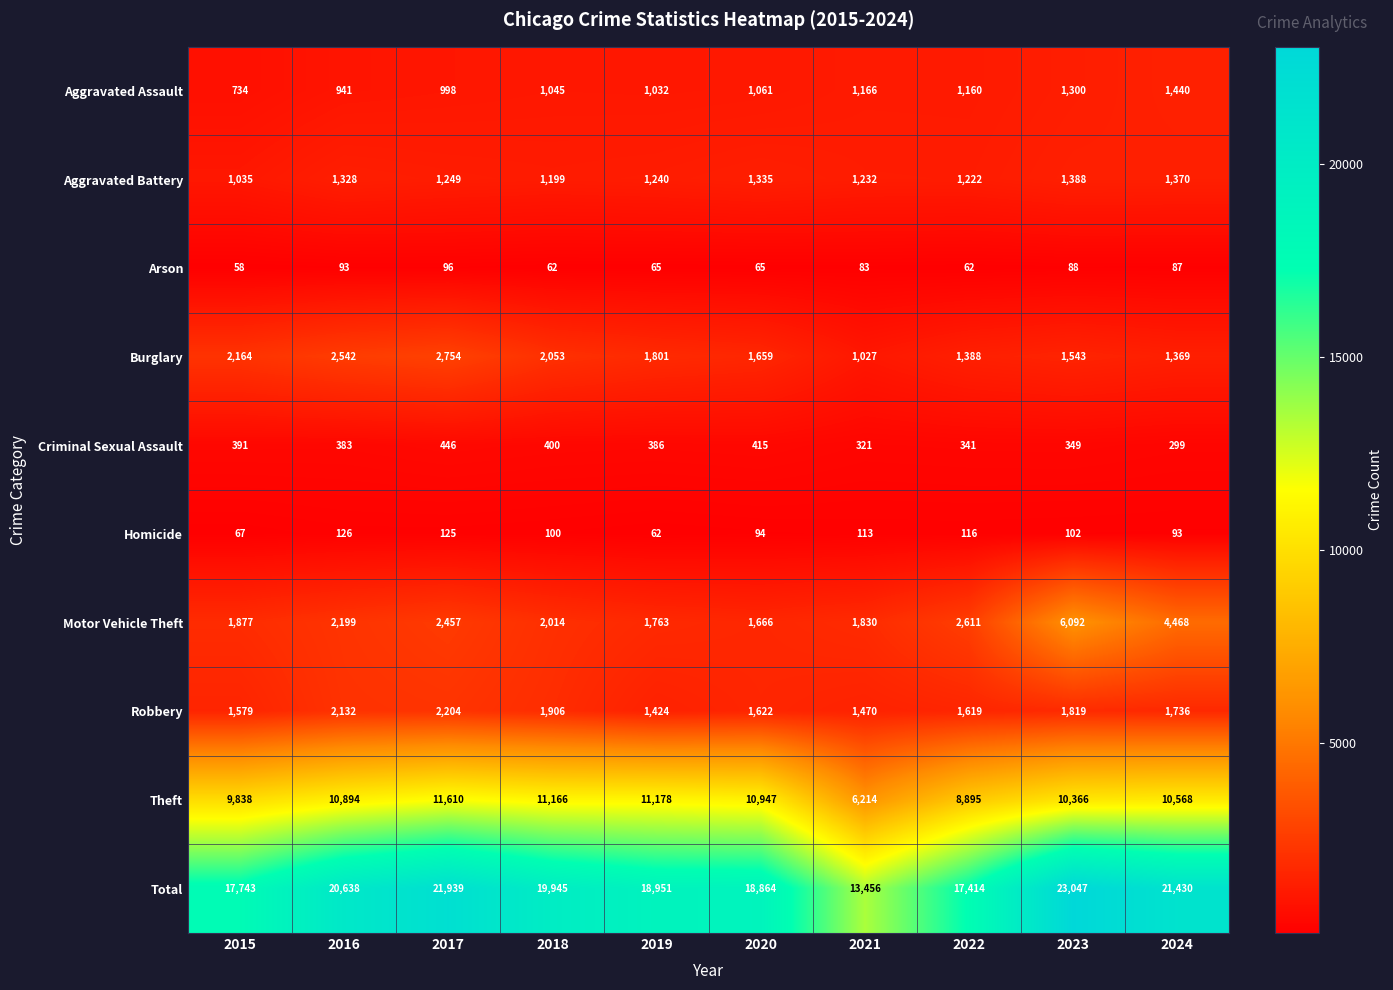

How many data points in Aggravated Battery are less than 1249?

5